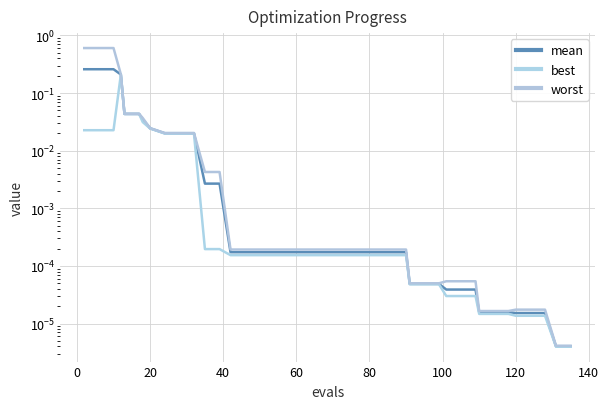

True or false: worst has a value of 0.1 at 80.

False